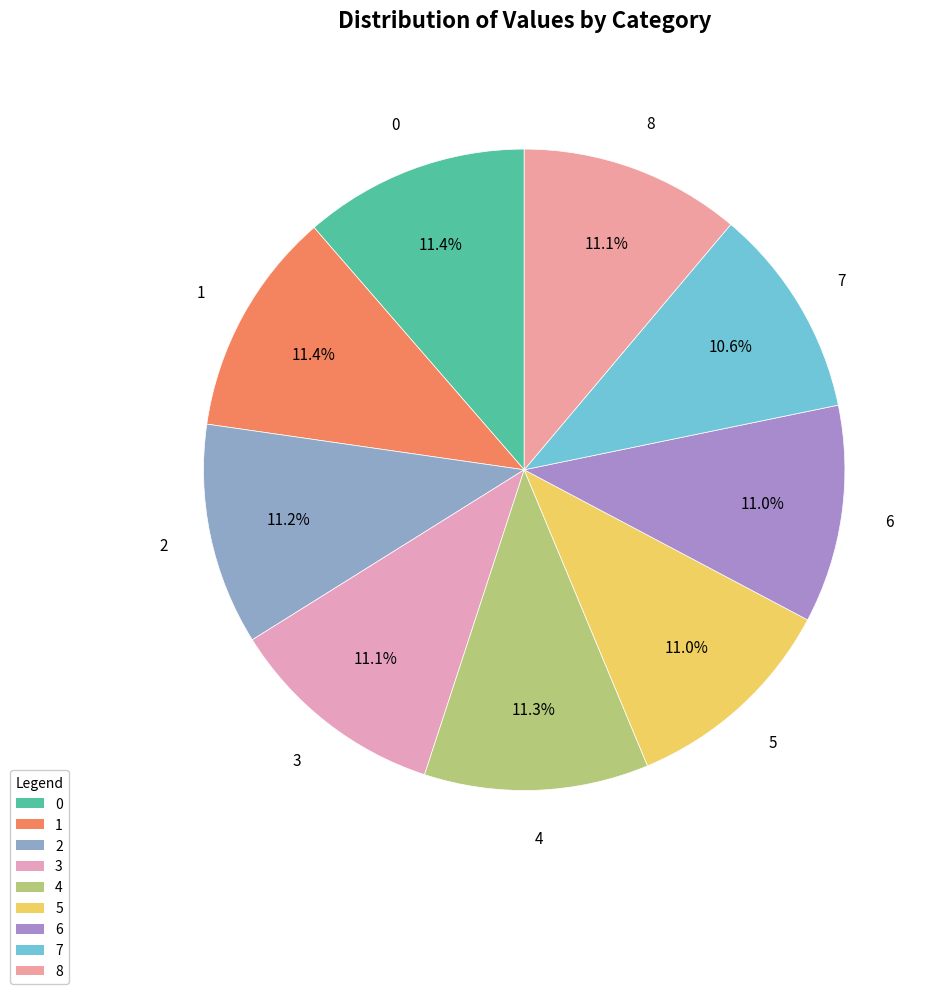

To the nearest percent, what is the combined percentage of 0 and 6?

22%